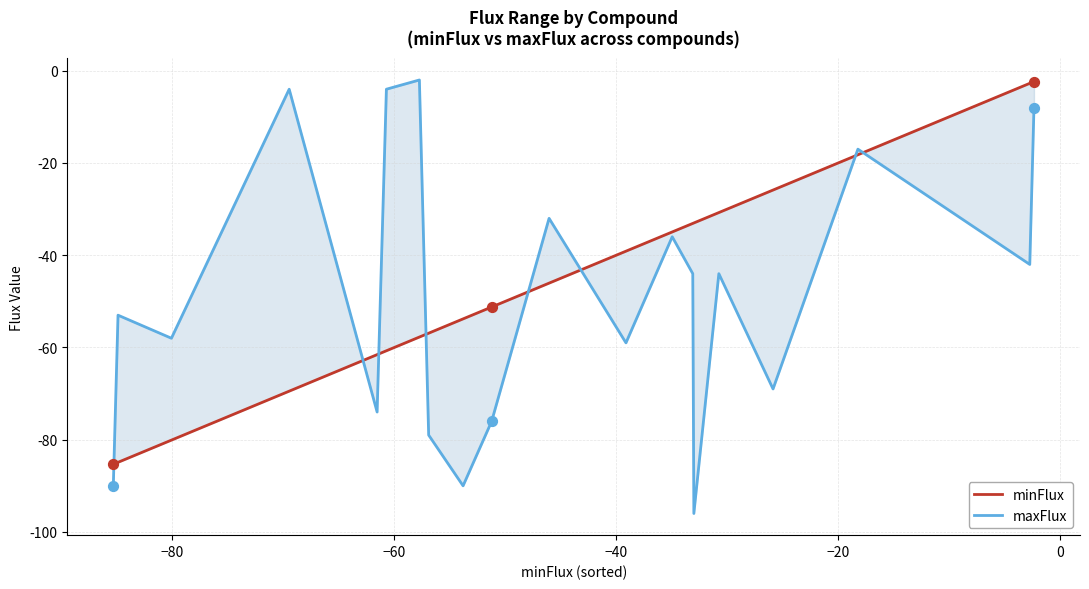

Which series has the widest spread of Y values?

maxFlux